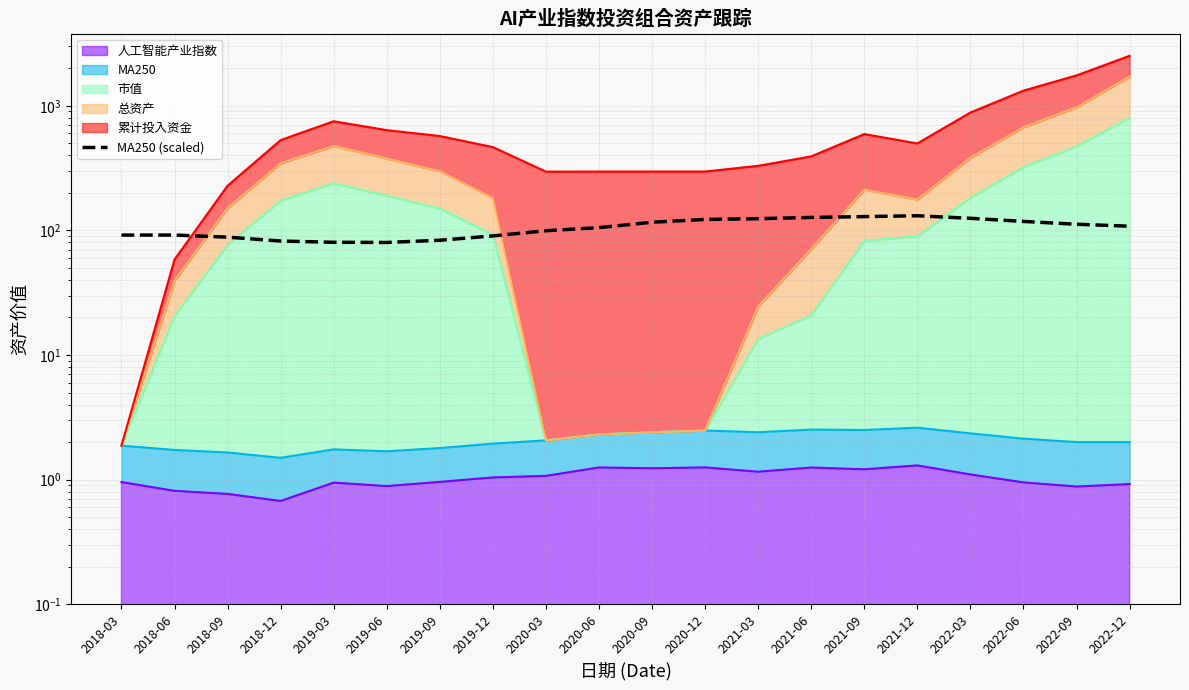

At which label is the value closest to 105?

2020-06